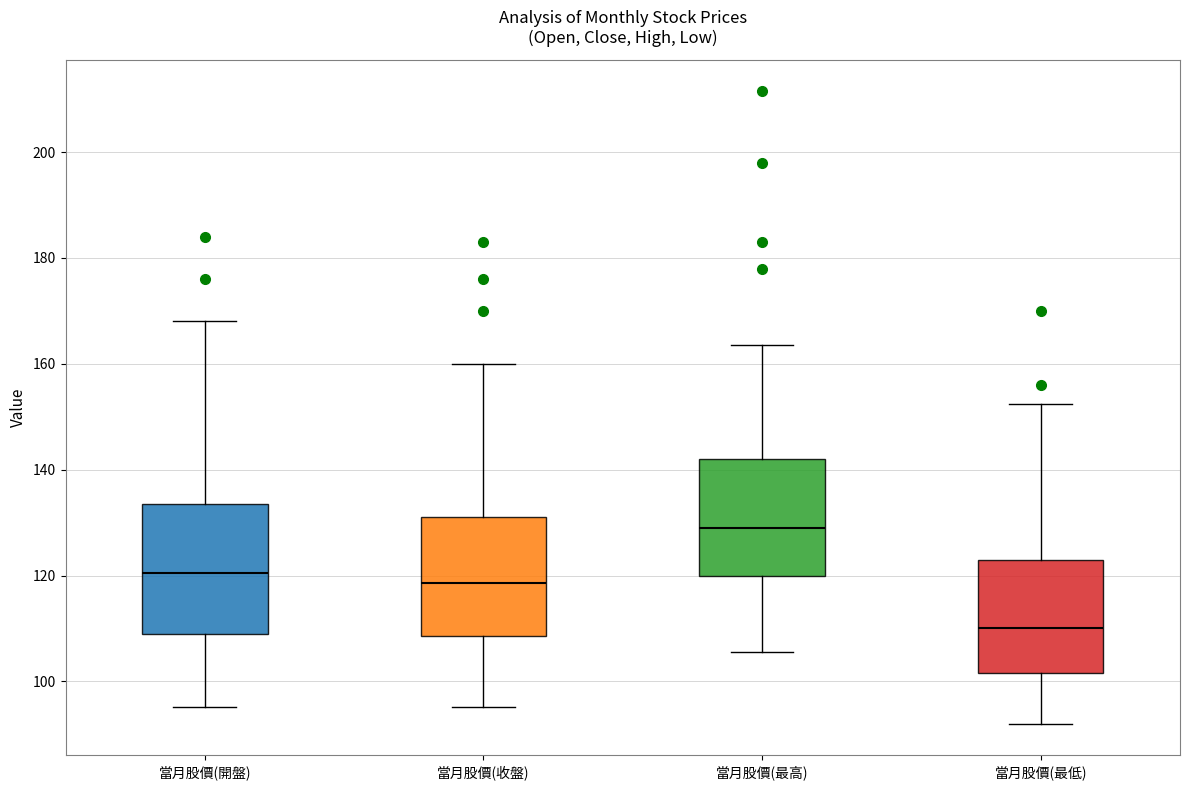

Which box's median line is the highest?

當月股價(最高)